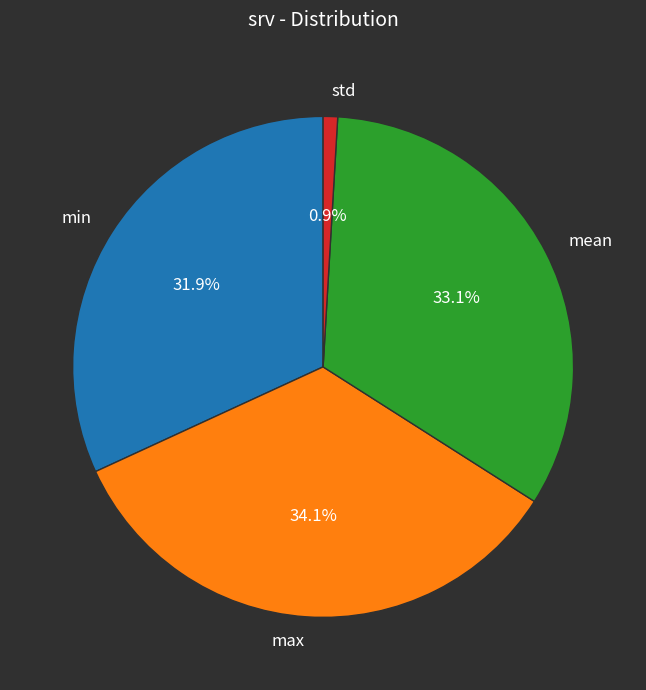

Rank the categories by value from highest to lowest.

max, mean, min, std